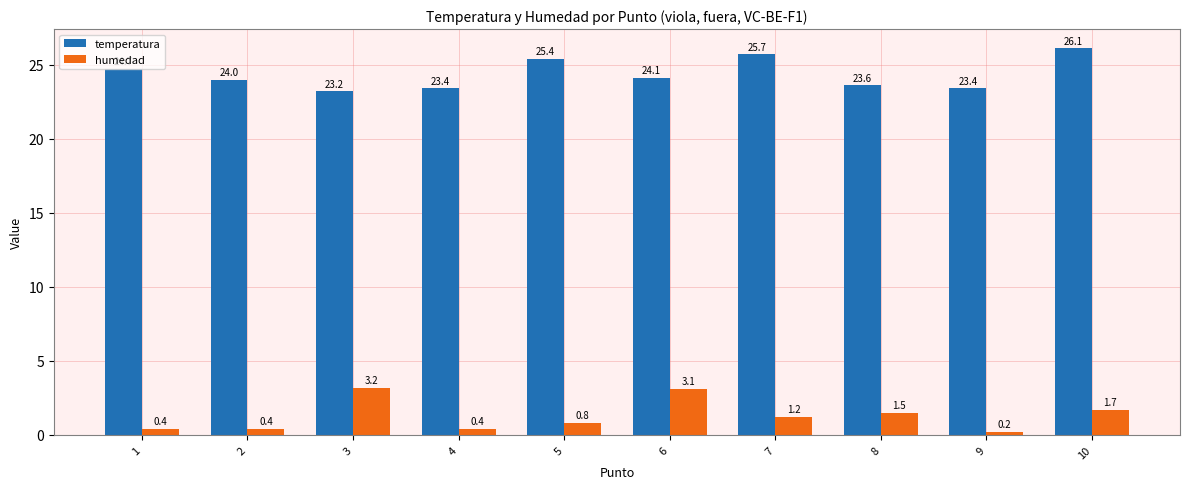

At which category is the sum across all series the highest?

10